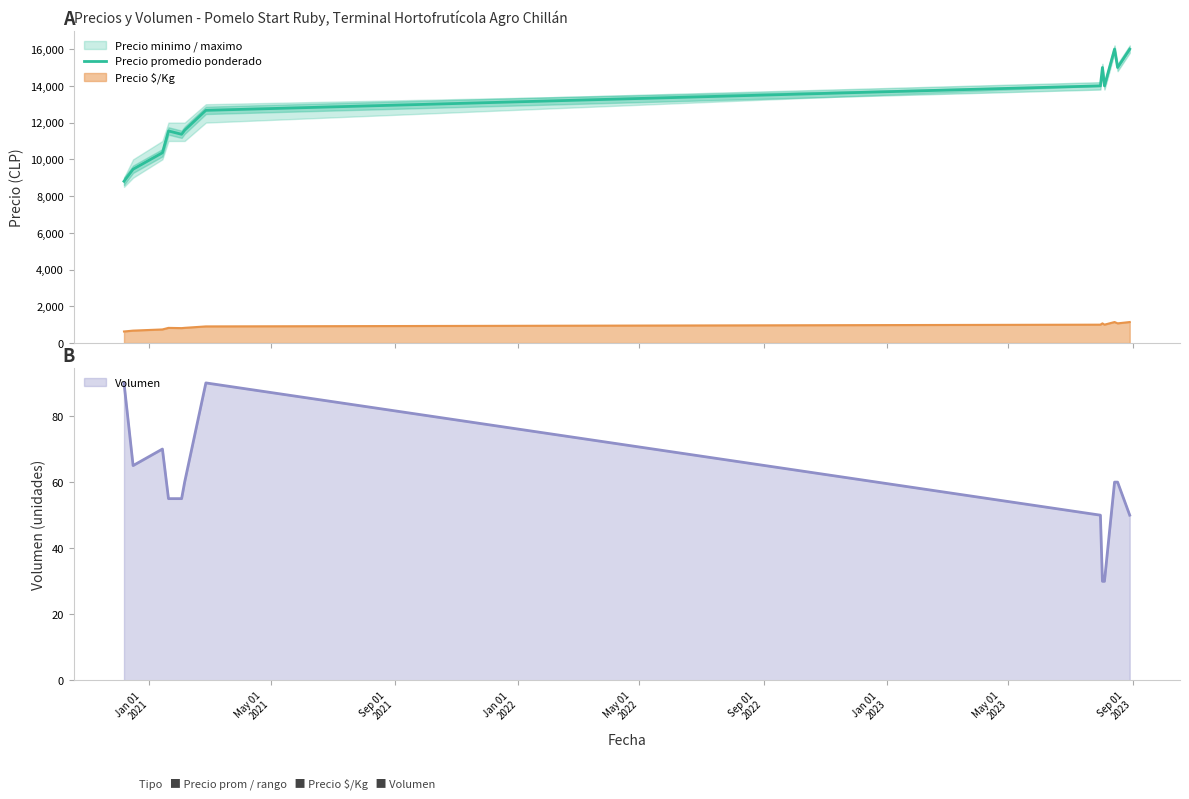

What is the difference between the maximum and minimum values?

7194